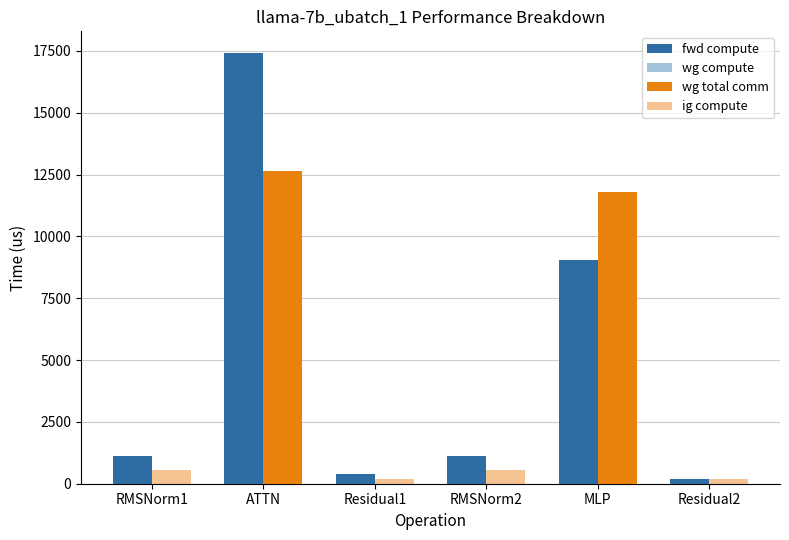

How many data points in wg total comm are above 0?

2